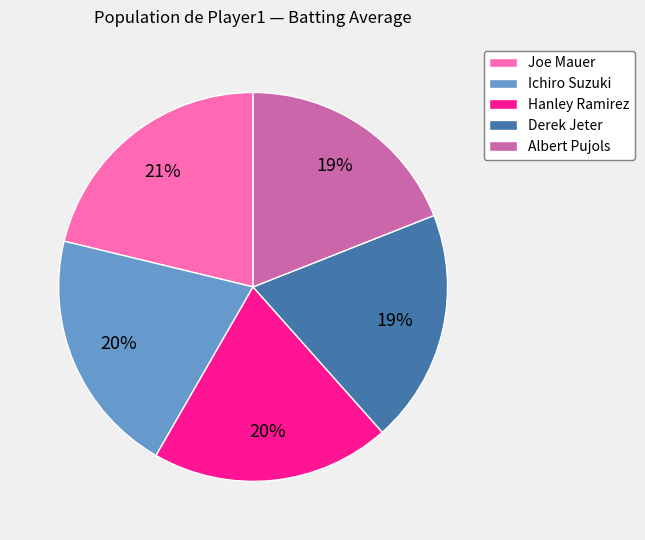

To the nearest percent, what percentage of the pie is Joe Mauer?

21%